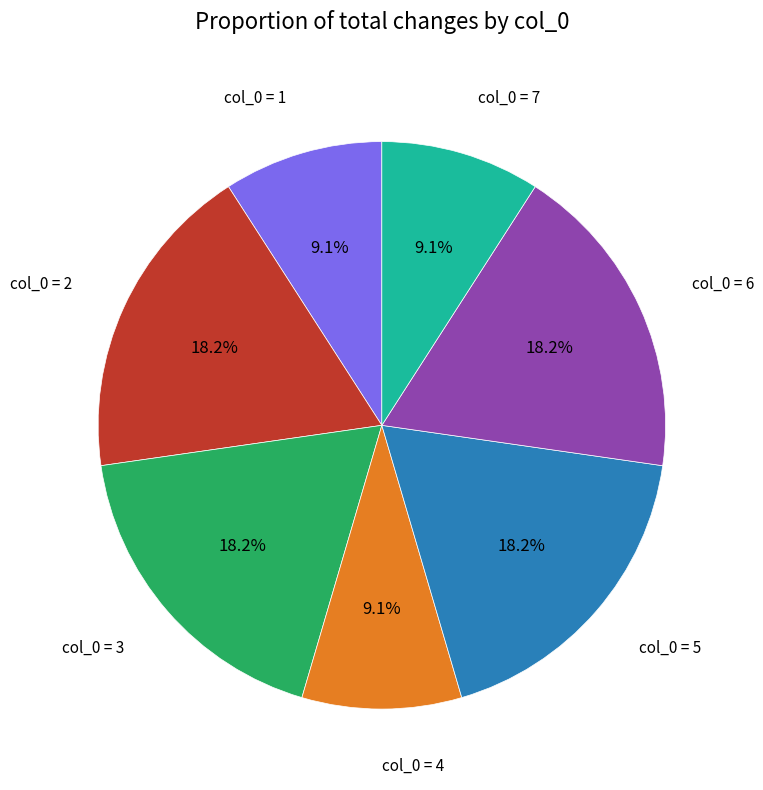

Does any single category account for the majority?

No